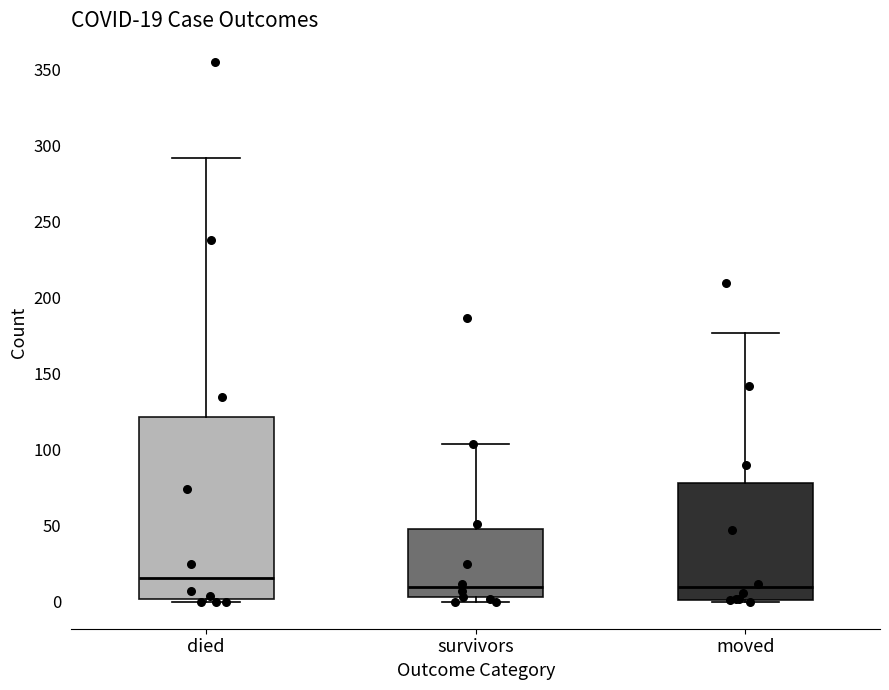

Which box has the highest median line?

died